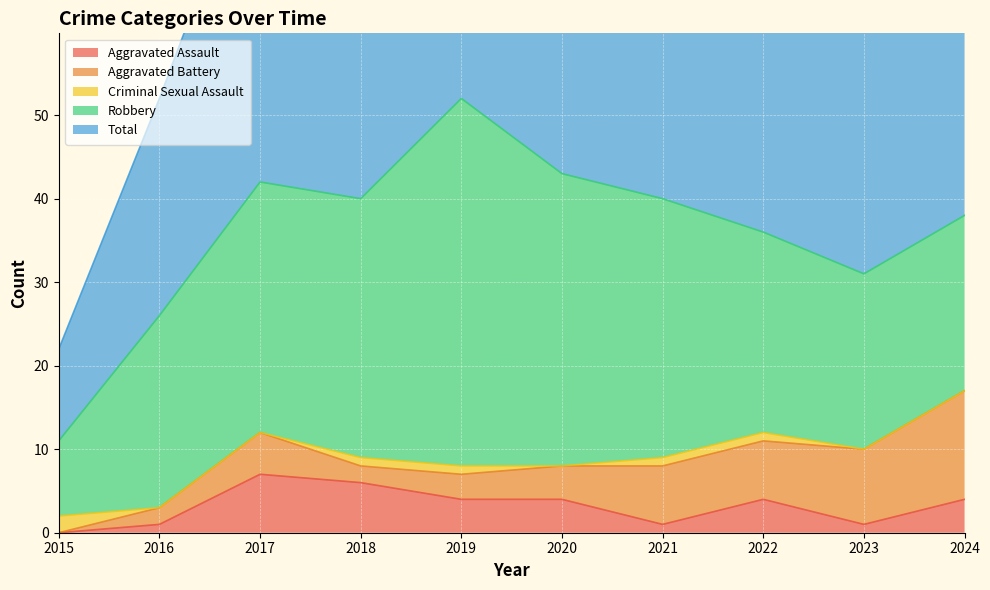

True or false: Total and Aggravated Battery cross at least once.

False